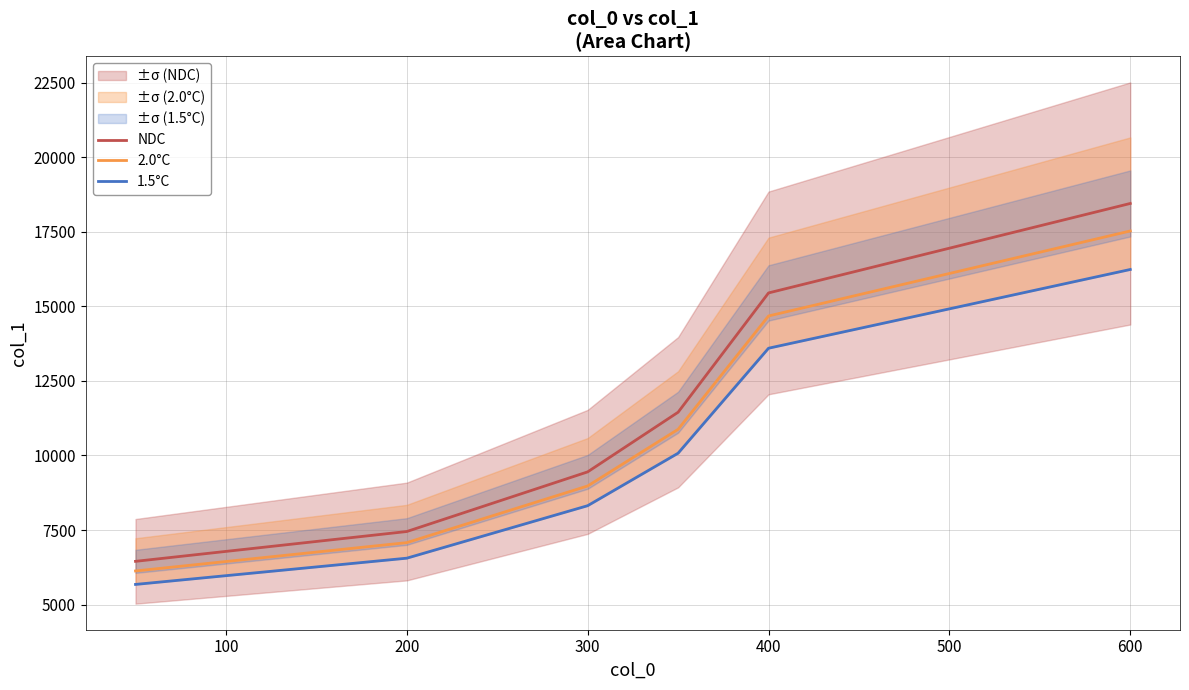

What is the difference between the maximum and minimum values in the 1.5°C series?

10560.0